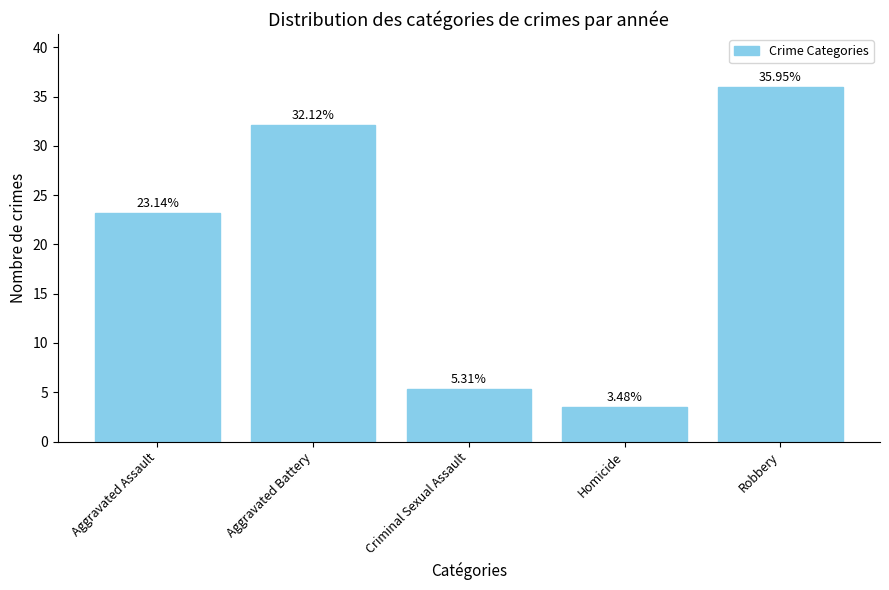

Which category has the lowest value across all series?

Homicide